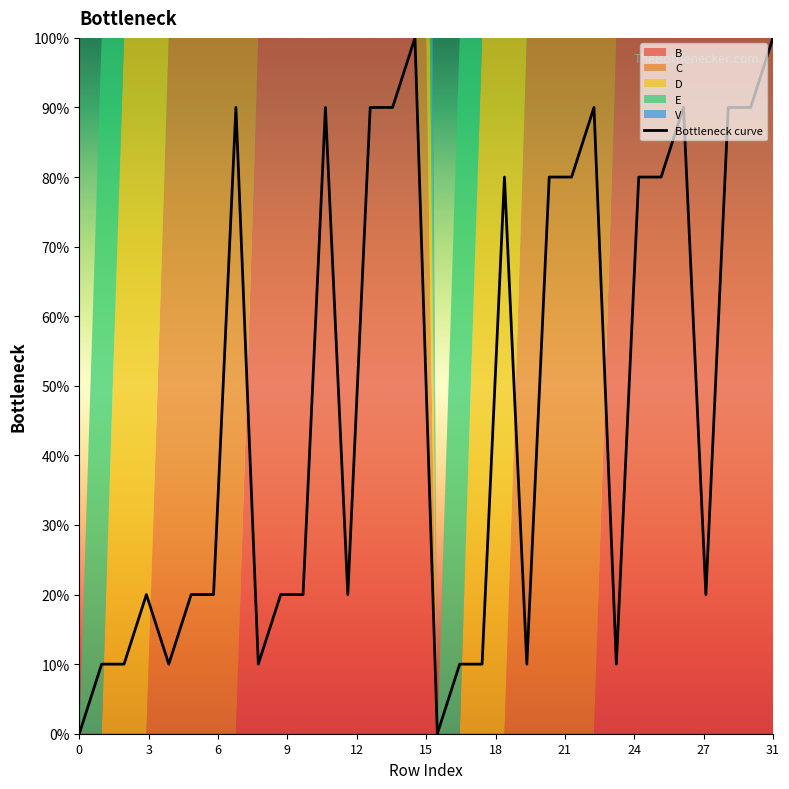

What is the average value?

0.5